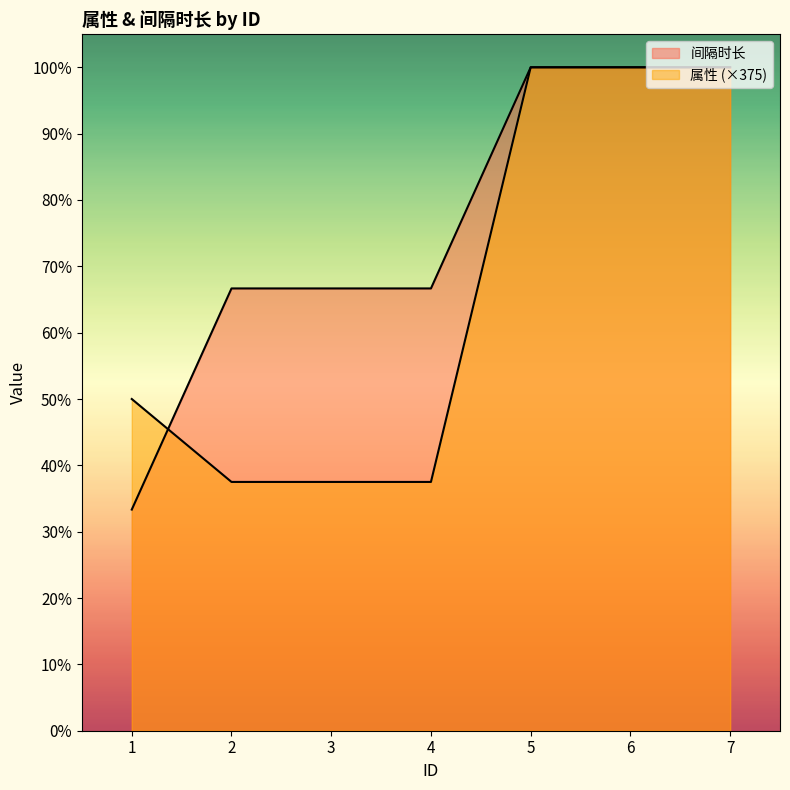

Reading left to right, what are all the values shown in this chart?

属性: 1500	1125	1125	1125	3000	3000	3000
间隔时长: 1000	2000	2000	2000	3000	3000	3000